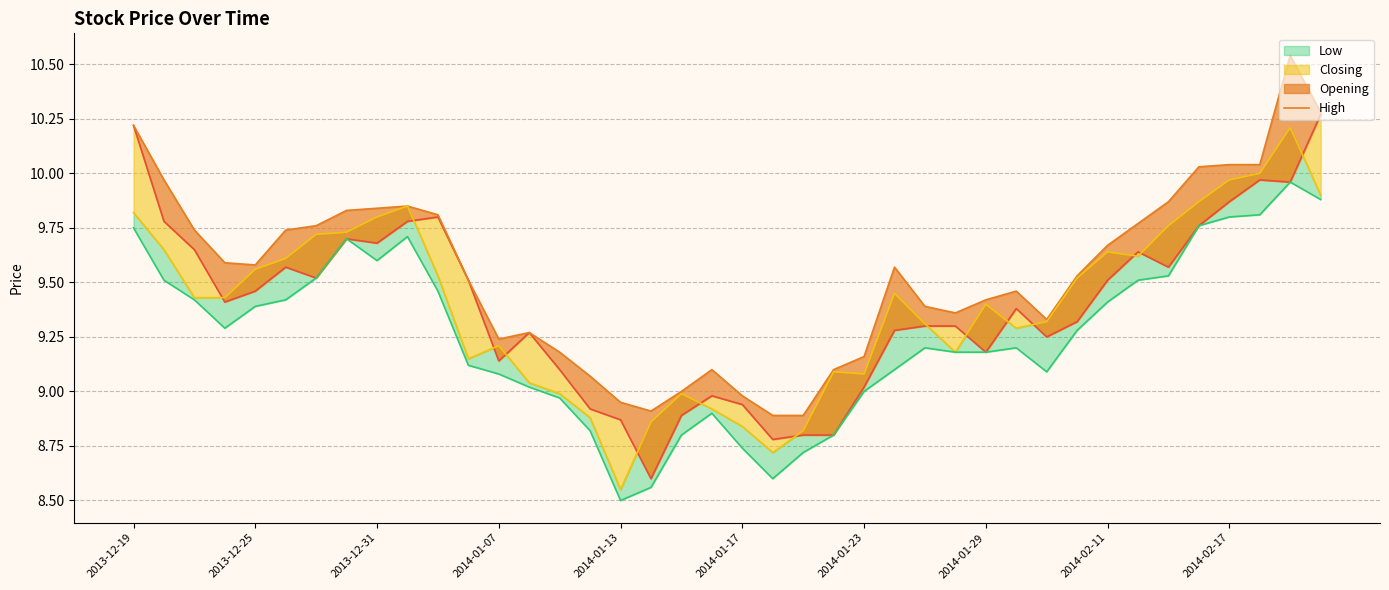

True or false: Closing and Opening cross at least once.

True